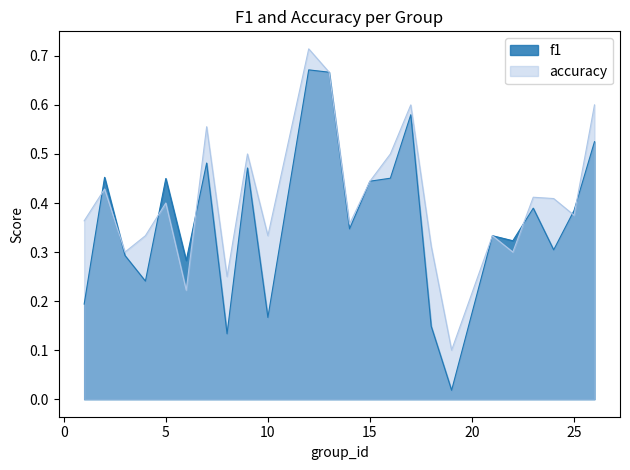

Rank the series by their average value, from lowest to highest.

f1, accuracy